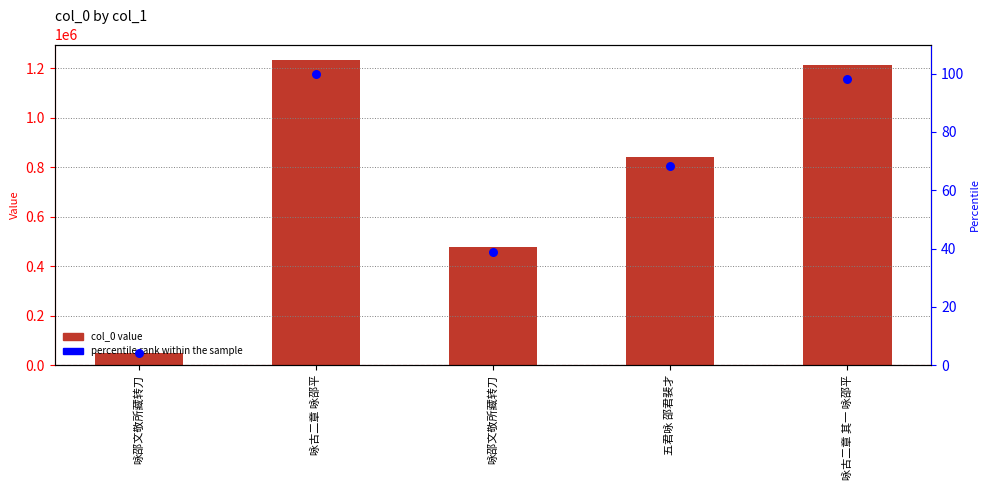

Which series reaches the maximum Y coordinate?

col_0